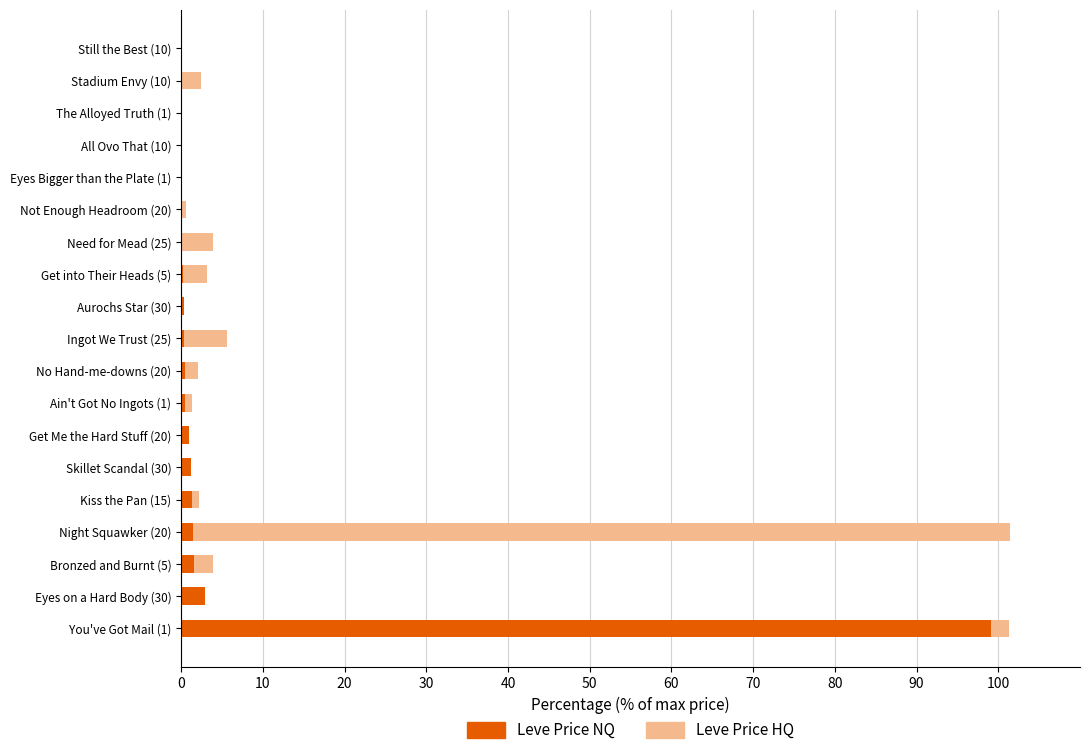

At which label does Leve Price NQ reach its peak?

You've Got Mail (1)